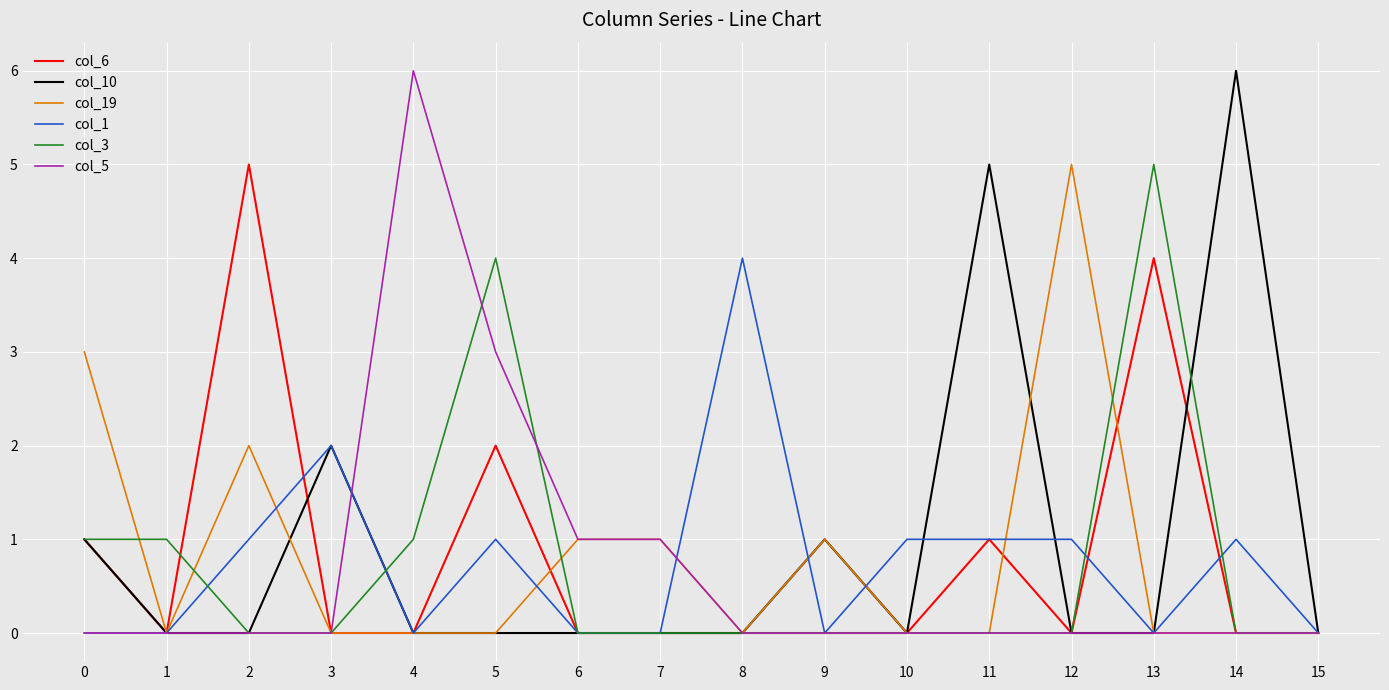

What is the sum of all col_10 values?

15